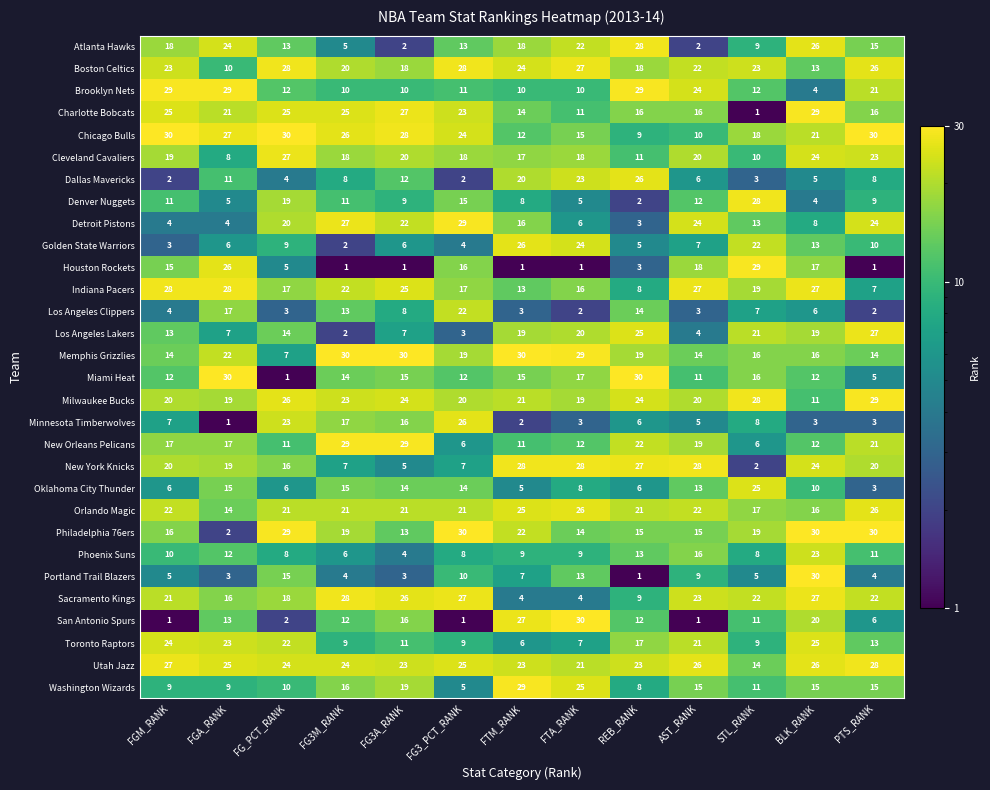

At FTA_RANK, list the series in order from largest to smallest.

San Antonio Spurs, Memphis Grizzlies, New York Knicks, Boston Celtics, Orlando Magic, Washington Wizards, Golden State Warriors, Dallas Mavericks, Atlanta Hawks, Utah Jazz, Los Angeles Lakers, Milwaukee Bucks, Cleveland Cavaliers, Miami Heat, Indiana Pacers, Chicago Bulls, Philadelphia 76ers, Portland Trail Blazers, New Orleans Pelicans, Charlotte Bobcats, Brooklyn Nets, Phoenix Suns, Oklahoma City Thunder, Toronto Raptors, Detroit Pistons, Denver Nuggets, Sacramento Kings, Minnesota Timberwolves, Los Angeles Clippers, Houston Rockets